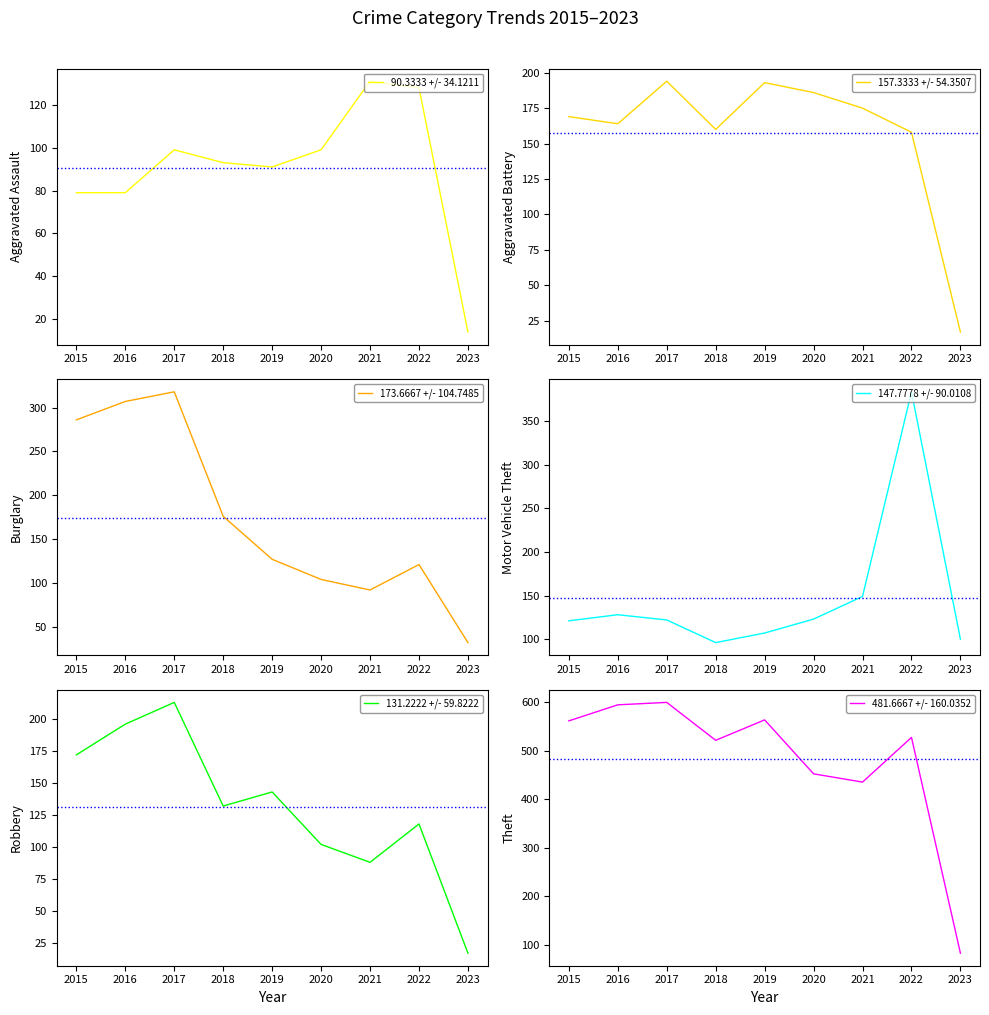

Is it true that Aggravated Assault equals 129 at 2016?

False